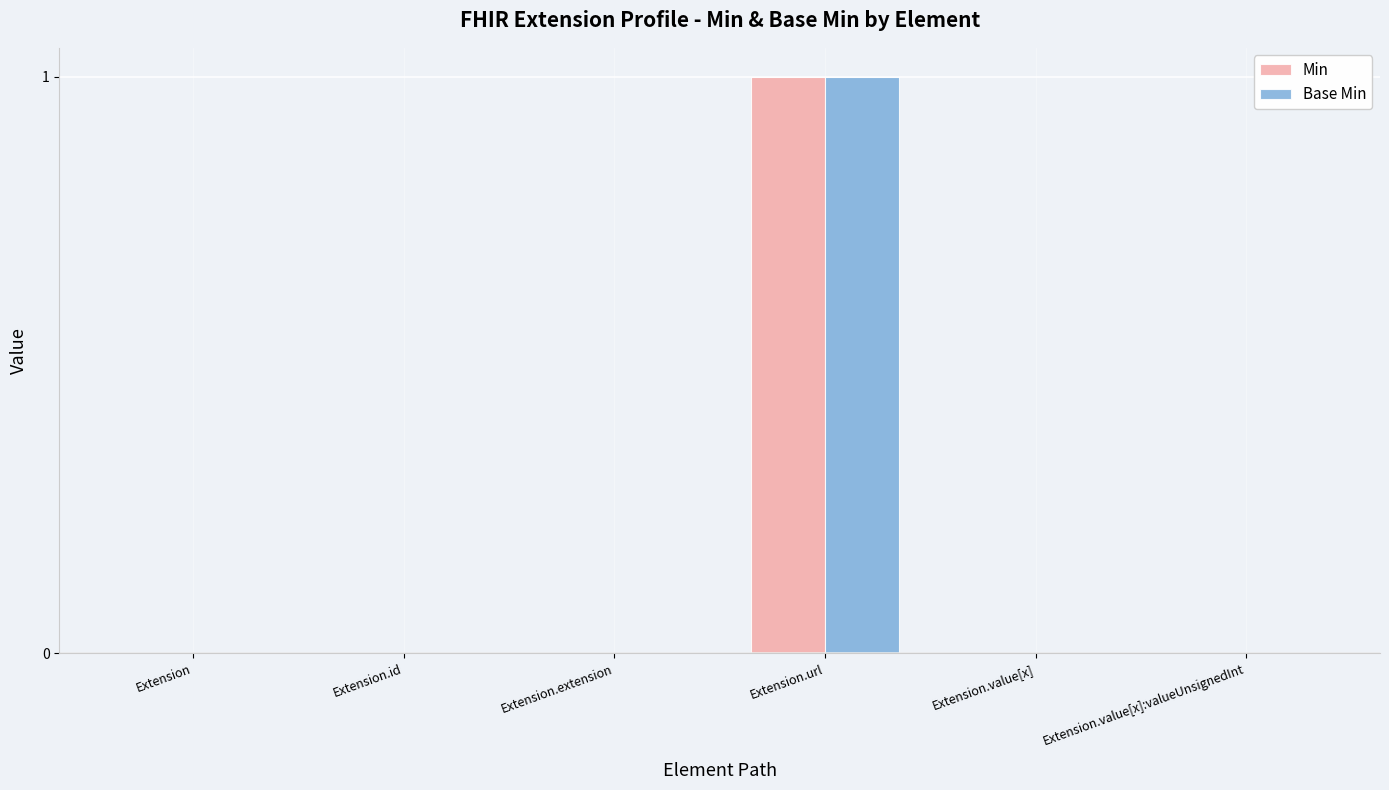

Is the value of Min at Extension.id greater than the value of Base Min at Extension.url?

No